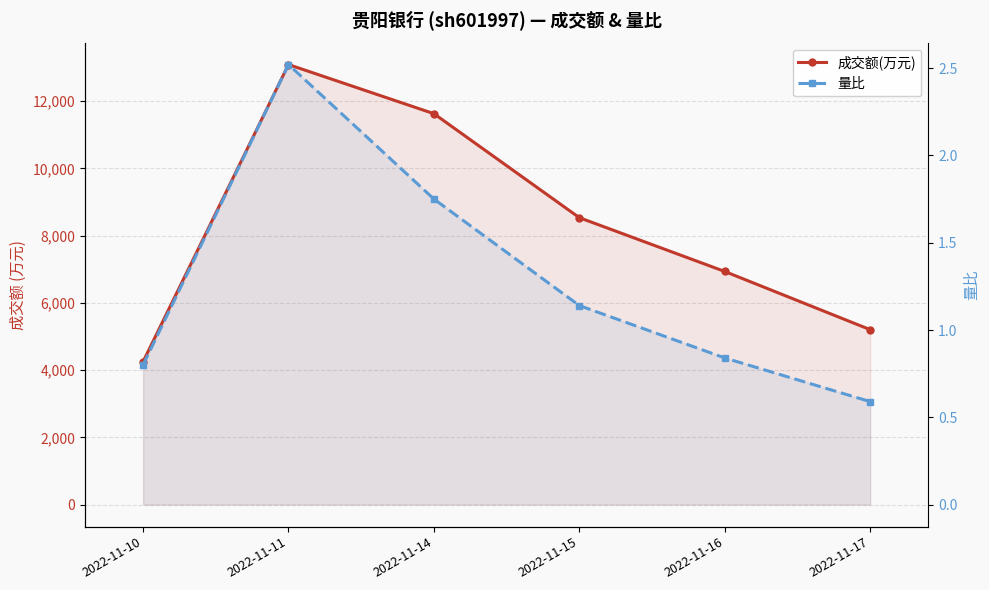

What is the average value of the 成交额(万元) series?

8271.5